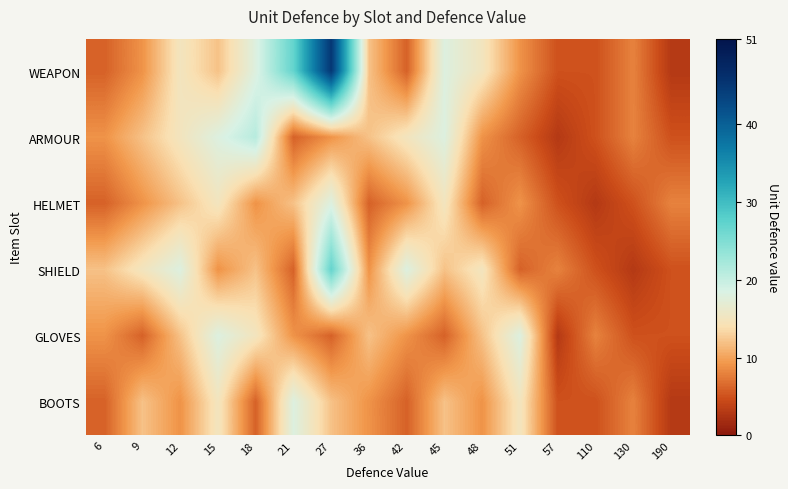

At which category is the sum across all series the highest?

27